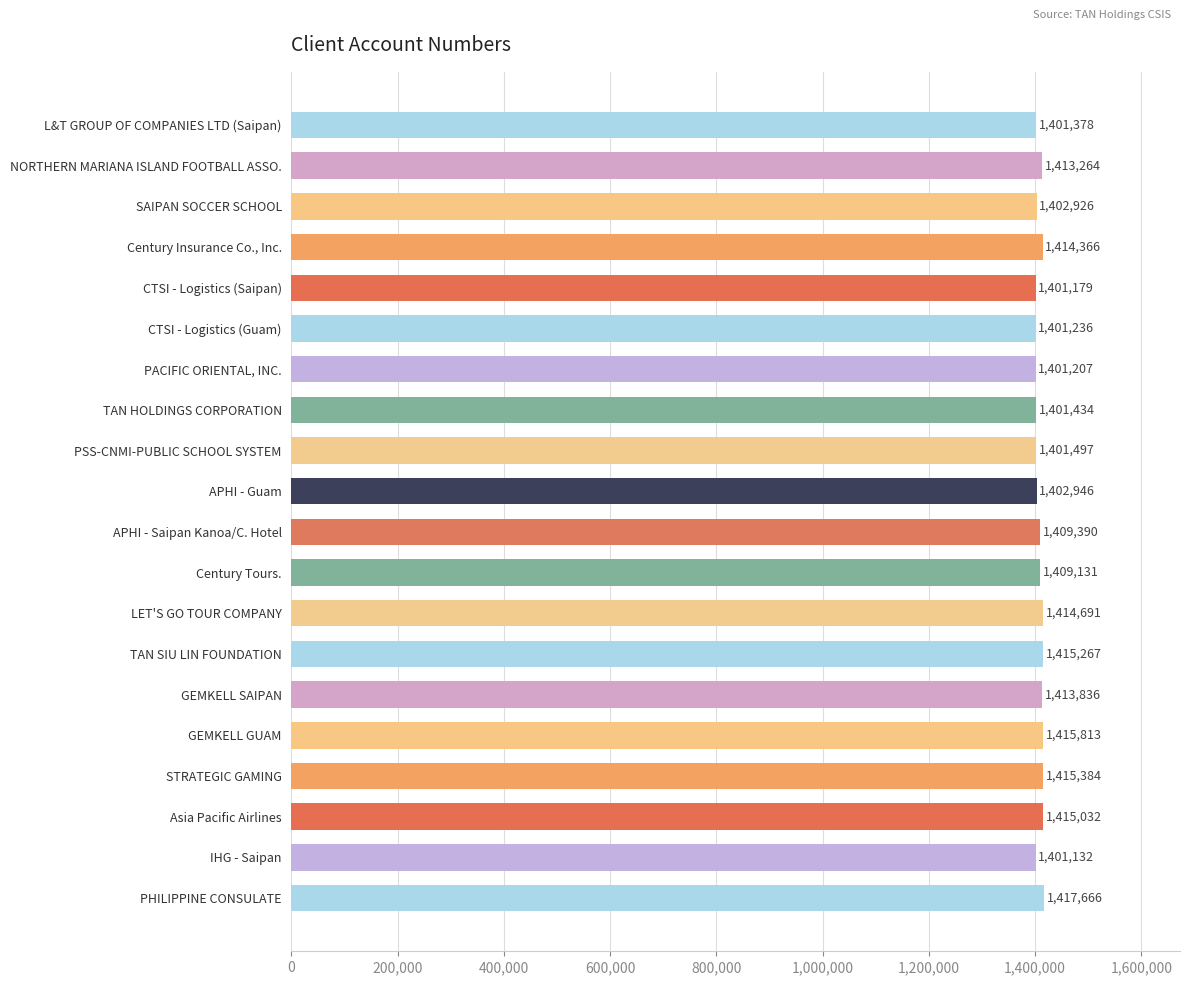

Does the chart contain stacked bars?

No